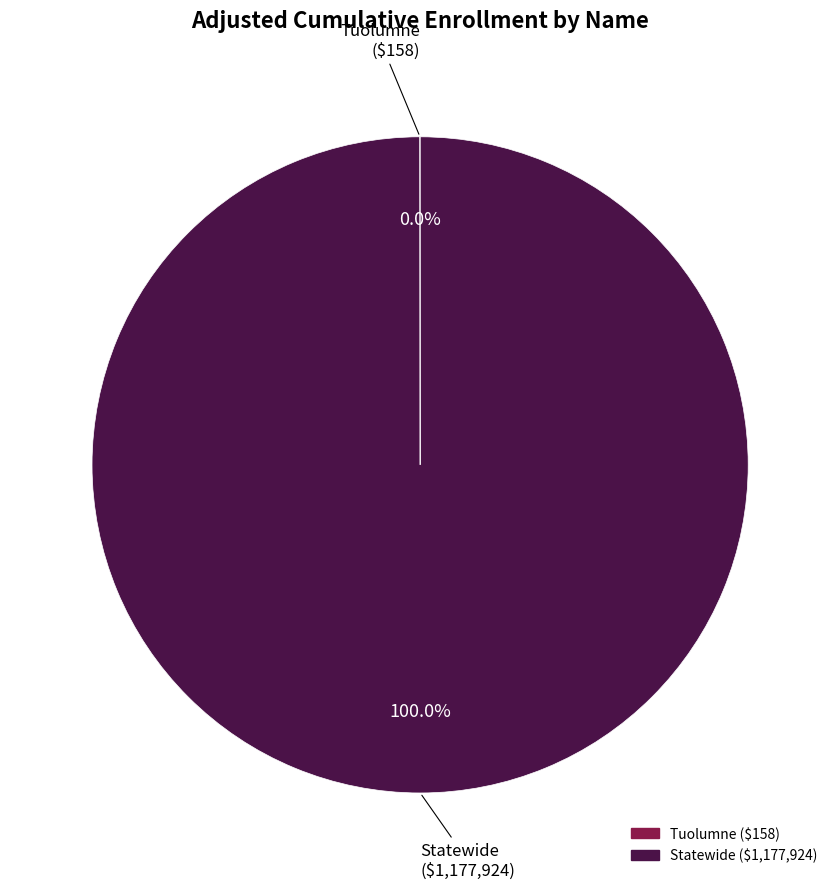

Is Statewide the majority of the pie?

Yes